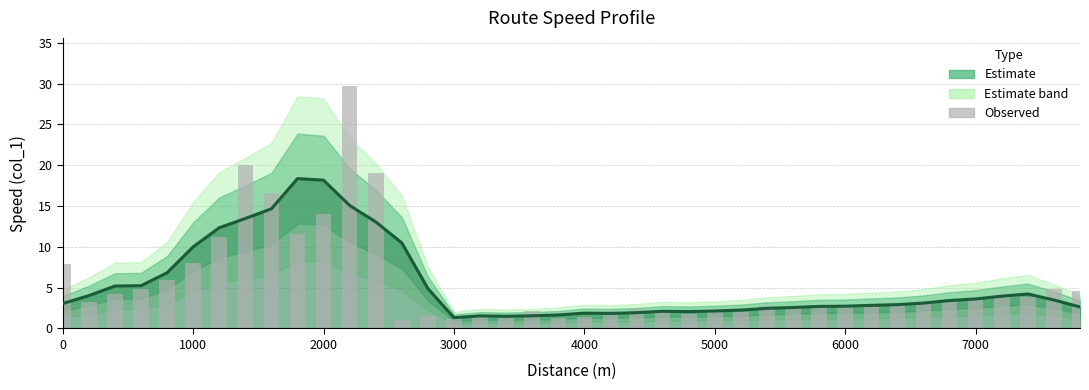

The Estimate series shows 1.1 at 24. True or false?

False